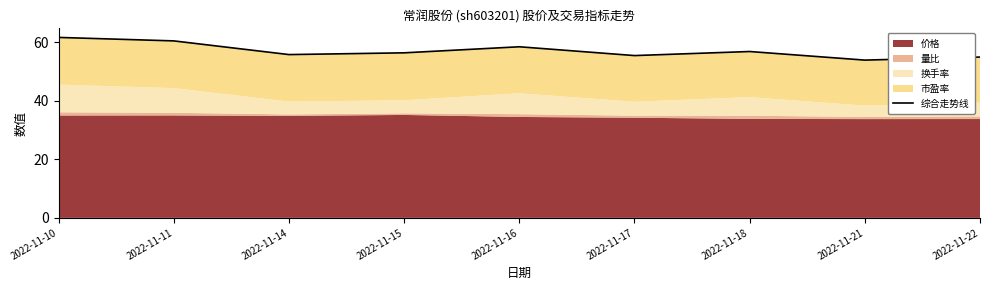

At which category does the chart reach its peak across all series?

2022-11-10